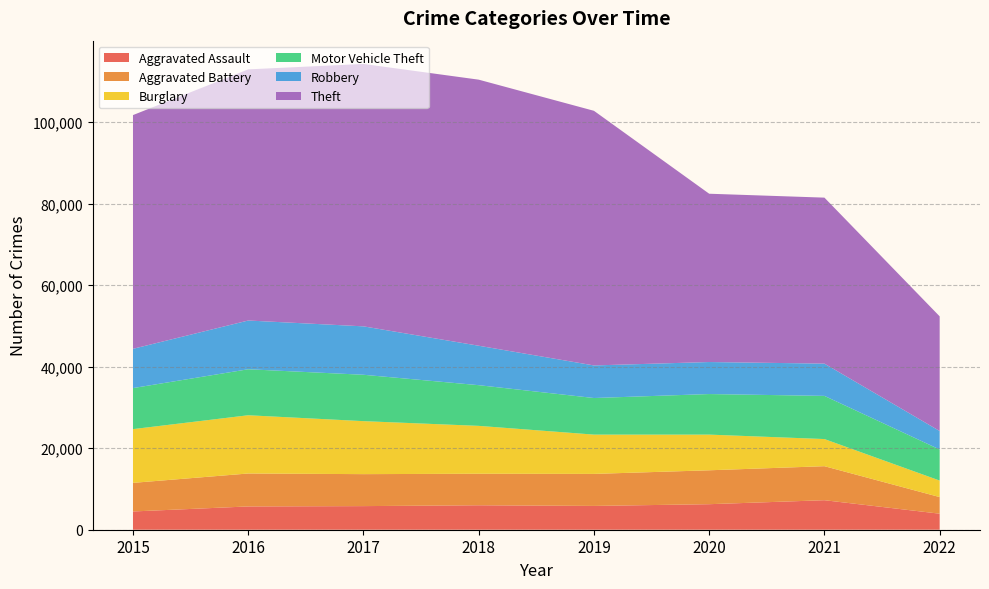

Reading left to right, what are all the values shown in this chart?

Aggravated Assault: 2015=4480	2016=5712	2017=5793	2018=6001	2019=5840	2020=6263	2021=7243	2022=3933
Aggravated Battery: 2015=7018	2016=8085	2017=7845	2018=7735	2019=7857	2020=8320	2021=8347	2022=4076
Burglary: 2015=13184	2016=14289	2017=13001	2018=11746	2019=9639	2020=8754	2021=6655	2022=4051
Motor Vehicle Theft: 2015=10068	2016=11286	2017=11380	2018=9983	2019=8978	2020=9953	2021=10592	2022=7623
Robbery: 2015=9638	2016=11960	2017=11880	2018=9679	2019=7994	2020=7855	2021=7919	2022=4537
Theft: 2015=57347	2016=61618	2017=64380	2018=65281	2019=62476	2020=41293	2021=40724	2022=28133